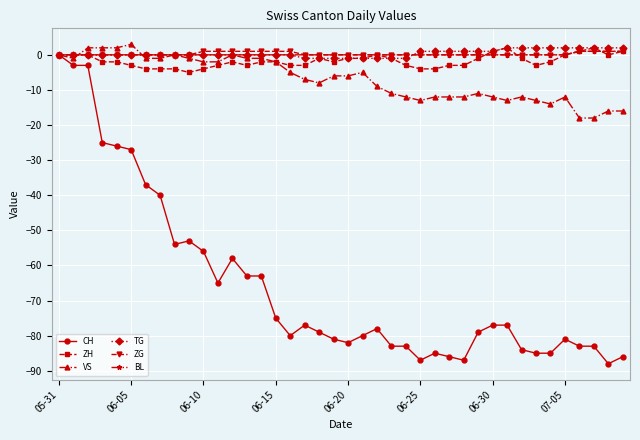

How many lines are shown in the chart?

6